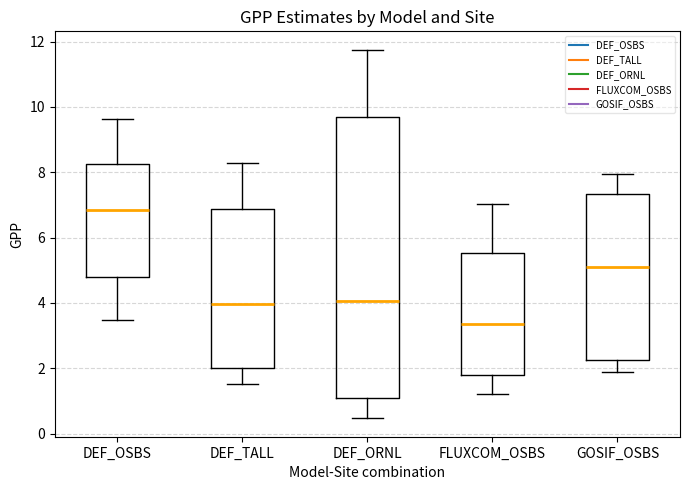

Which box has the highest median line?

DEF_OSBS